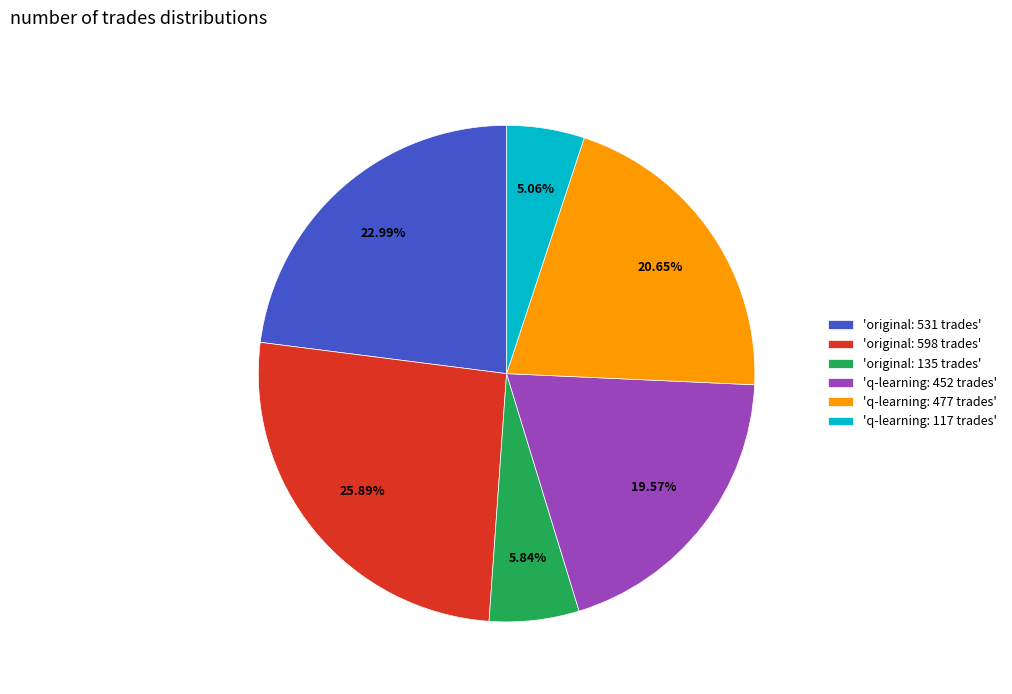

Does any single category account for the majority?

No